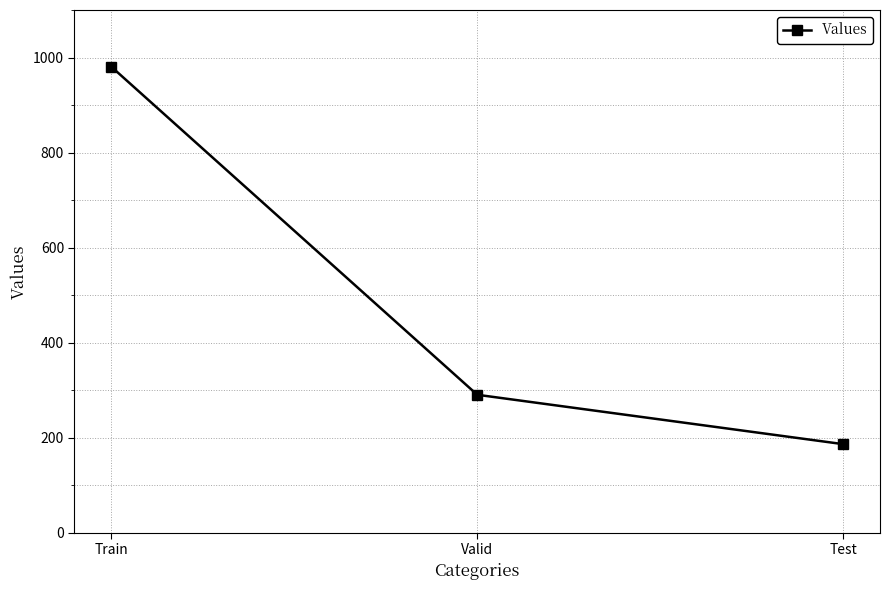

Reading left to right, extract all data points from this chart.

Train=981	Valid=290	Test=186